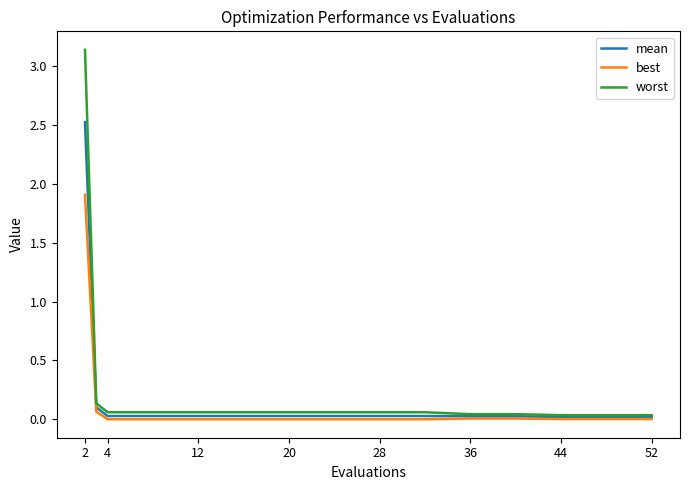

True or false: worst and best cross at least once.

False